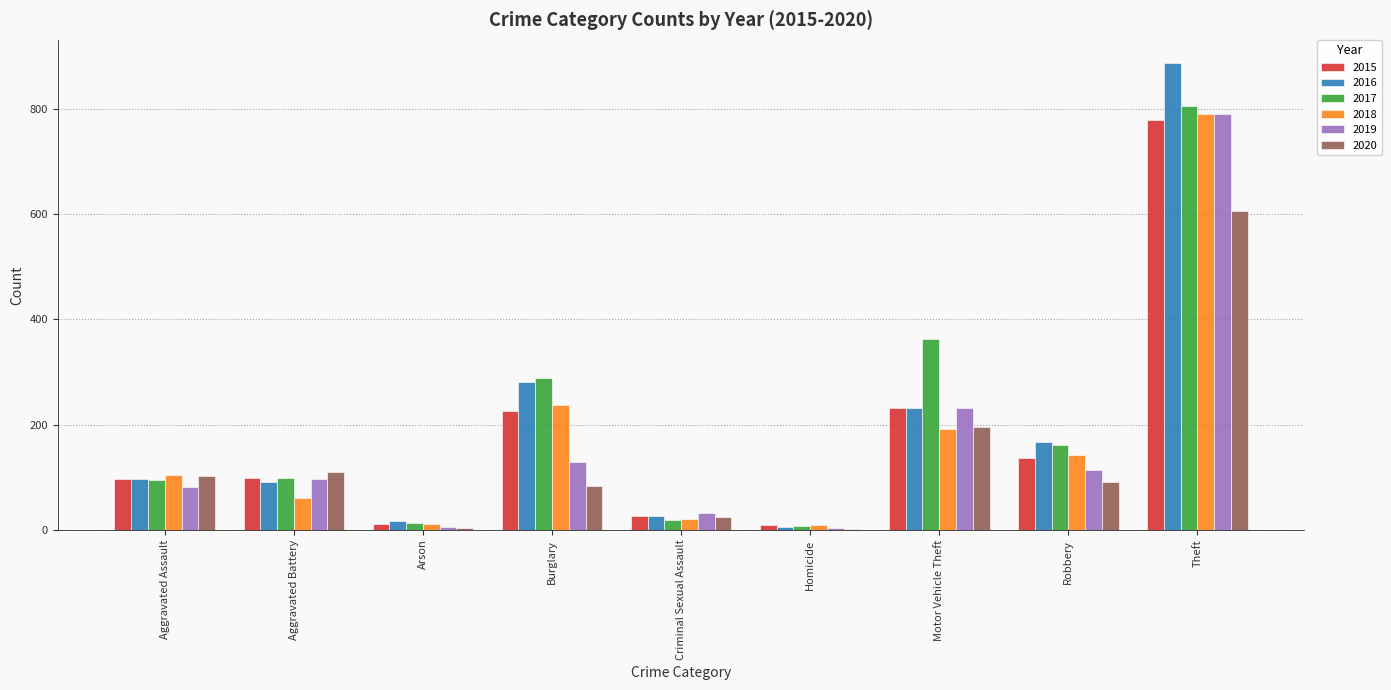

Are the bars grouped side by side (vs. stacked)?

Yes